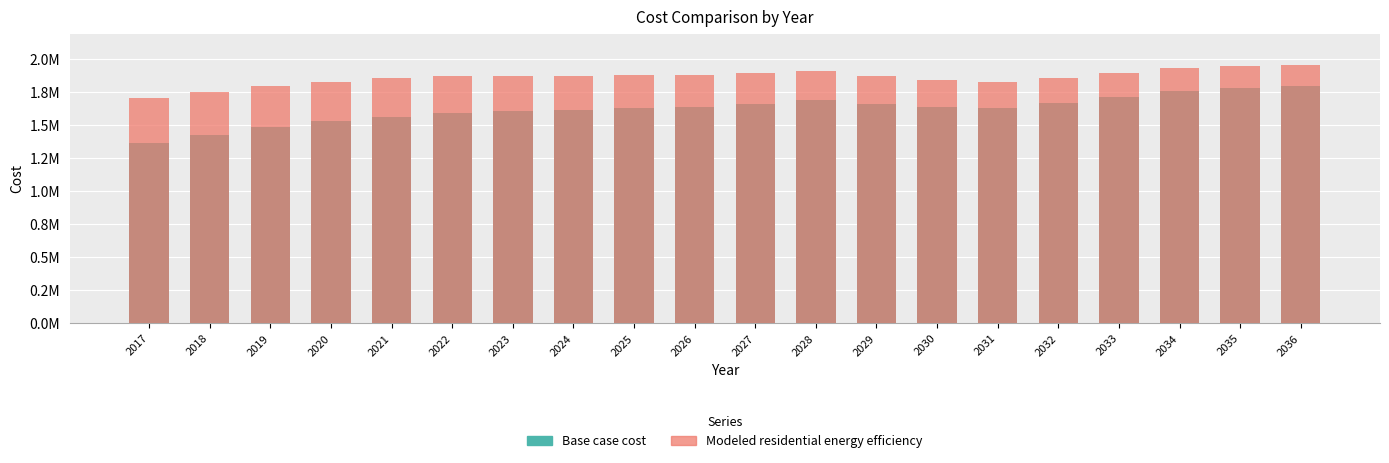

Where is Modeled residential energy efficiency nearest to the value 1829831?

2031